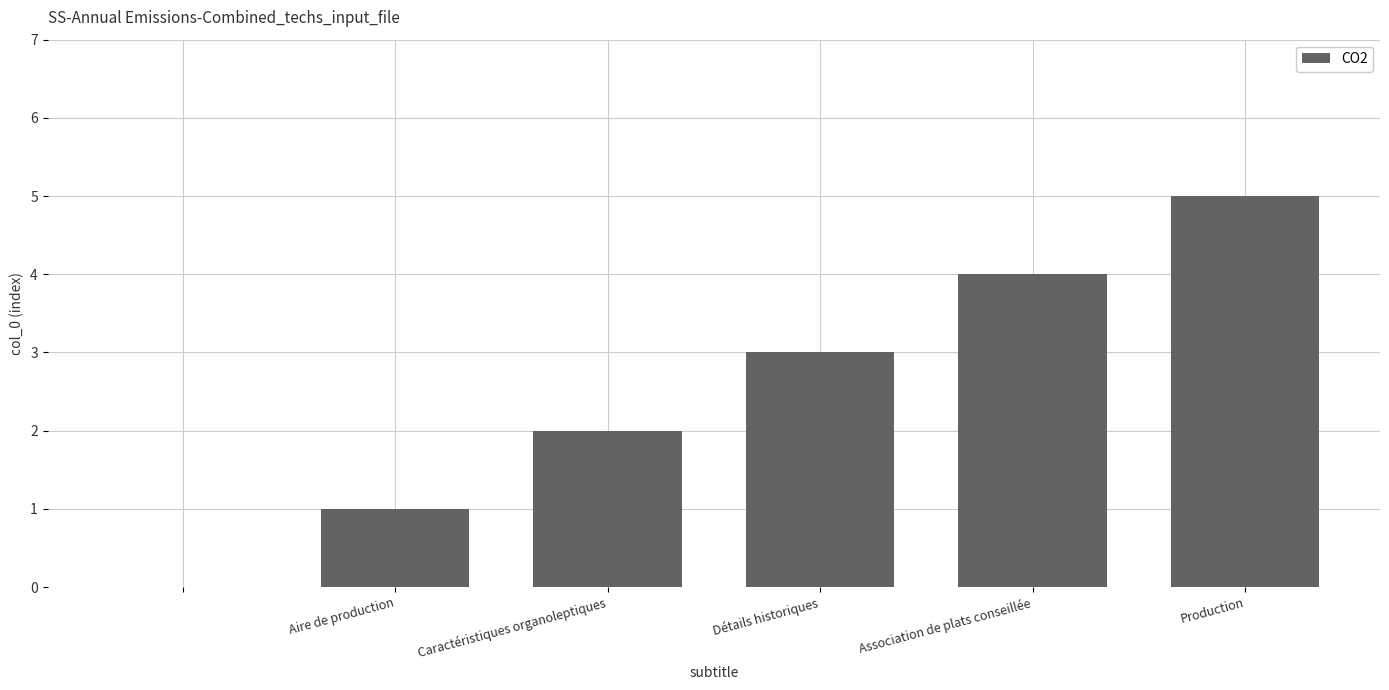

Count the number of categories in the chart.

6